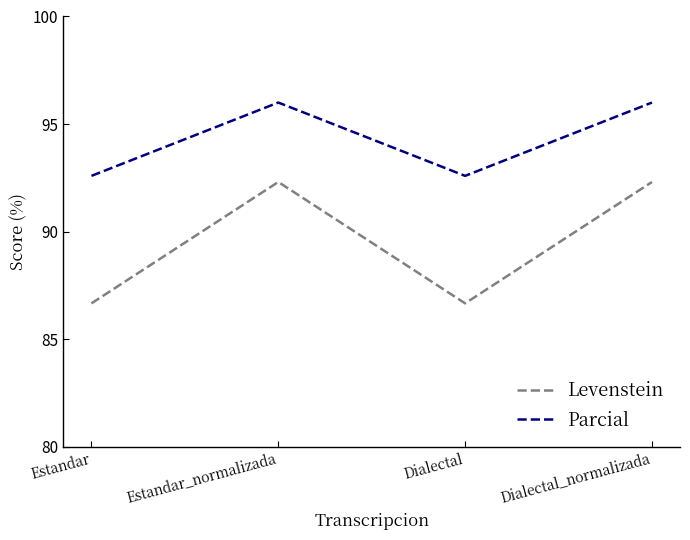

What are all the series names shown in the legend?

Levenstein, Parcial